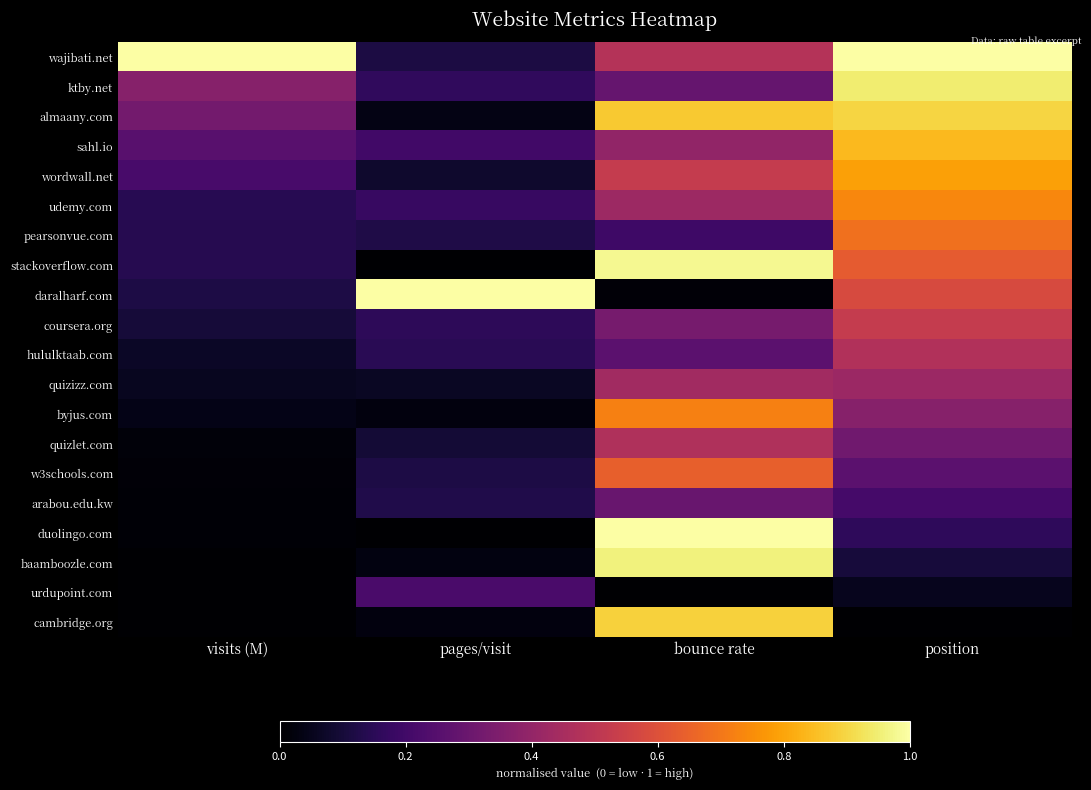

List the series in order of their peak value, highest first.

wajibati.net, daralharf.com, duolingo.com, stackoverflow.com, baamboozle.com, ktby.net, almaany.com, cambridge.org, sahl.io, wordwall.net, udemy.com, byjus.com, pearsonvue.com, w3schools.com, coursera.org, hululktaab.com, quizlet.com, quizizz.com, arabou.edu.kw, urdupoint.com